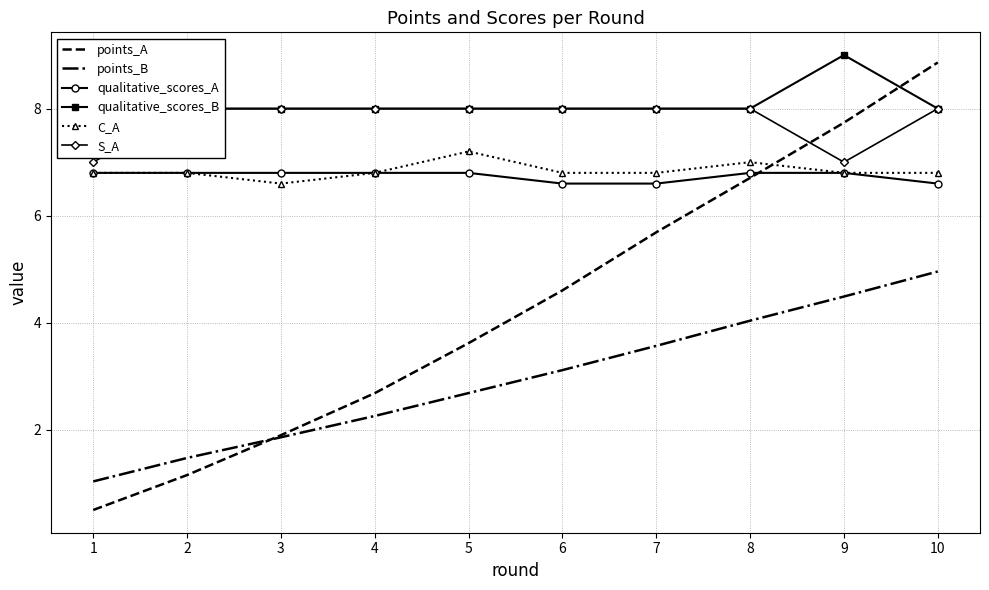

Is the value of C_A at 7 greater than the value of points_A at 5?

Yes